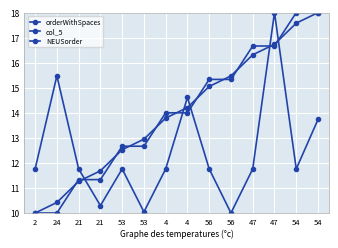

How many values in the col_5 series are below 11?

3